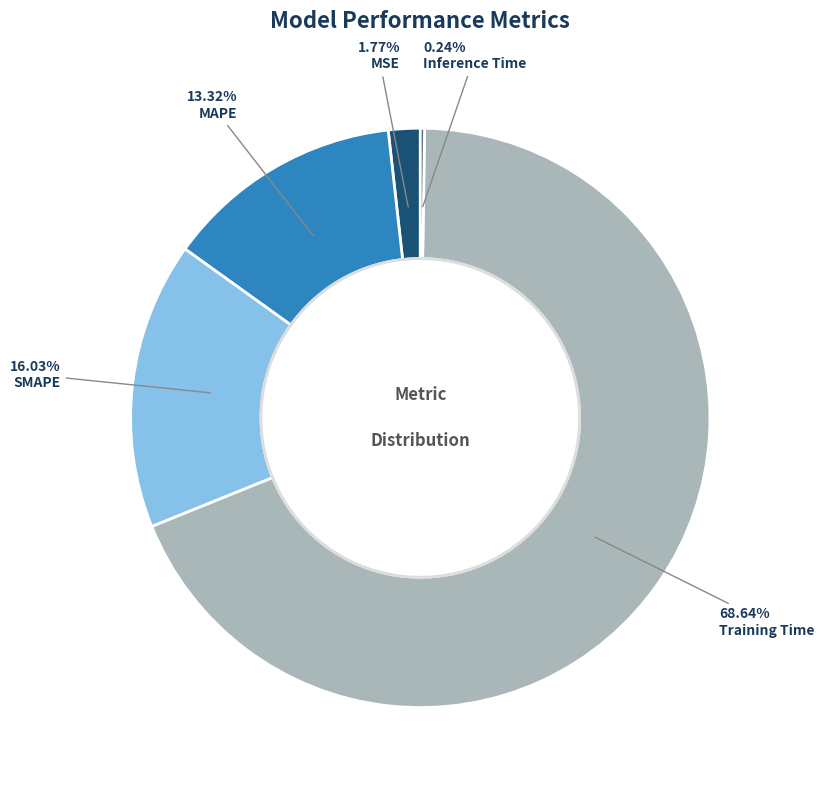

Which has a higher value, SMAPE or Training Time?

Training Time